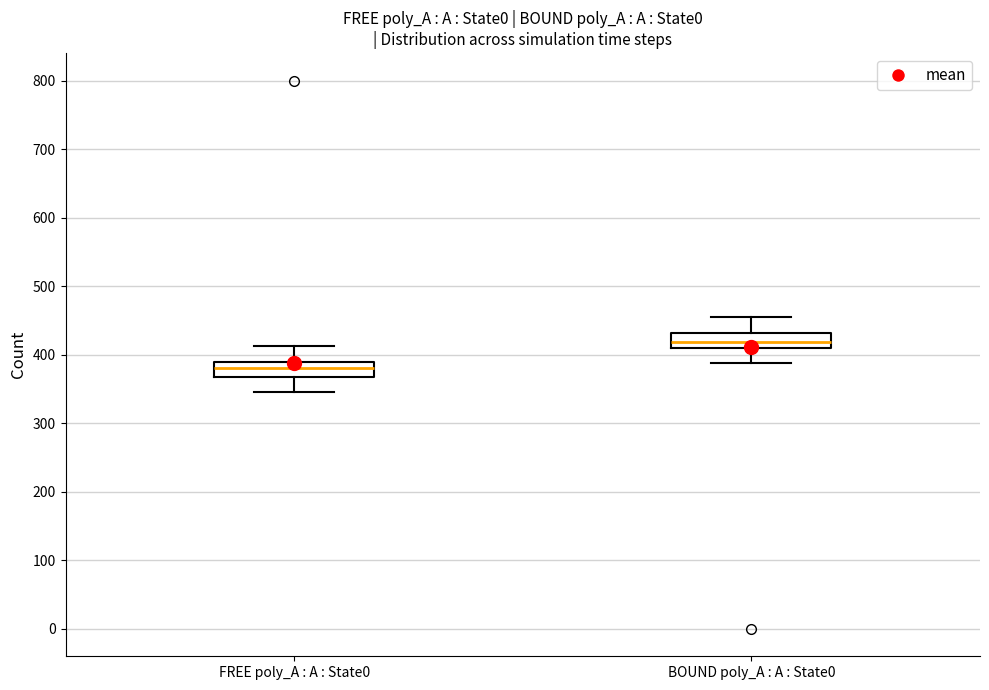

Reading left to right, transcribe this box plot: for each box, give where its median line is, the range the box spans, and where its two whiskers end, as read against the y-axis. The values are not printed on the chart, so give them approximately, as read against the axis.

FREE poly_A : A : State0: median 380, box 370 to 390, whiskers 350 to 410
BOUND poly_A : A : State0: median 420, box 410 to 430, whiskers 390 to 460